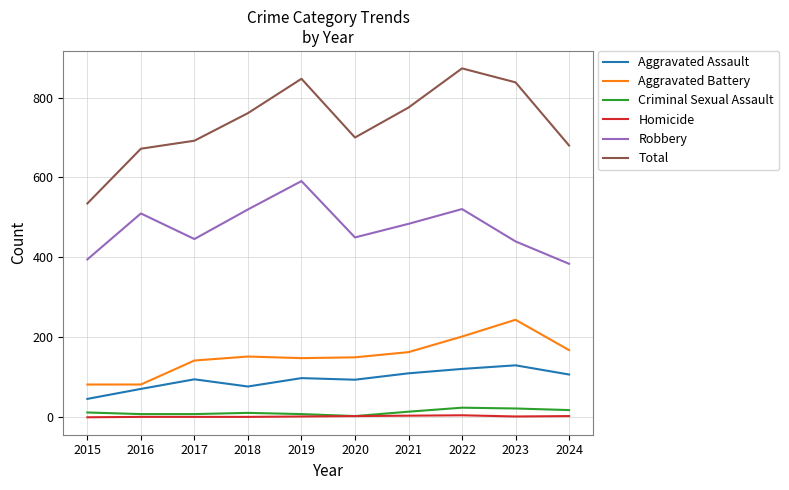

At which category is the sum across all series the highest?

2022